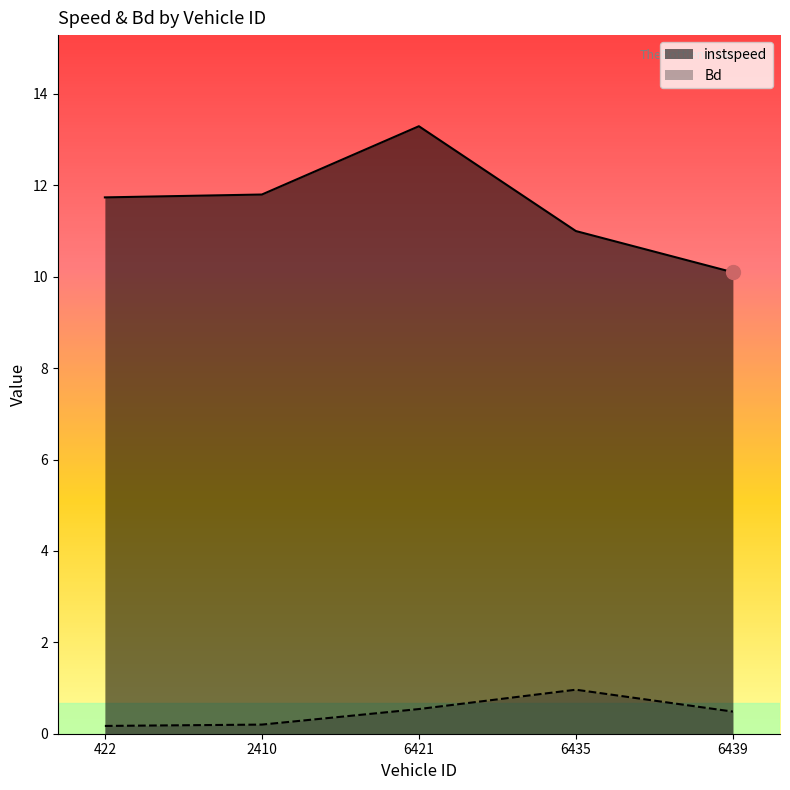

How many lines are shown in the chart?

2